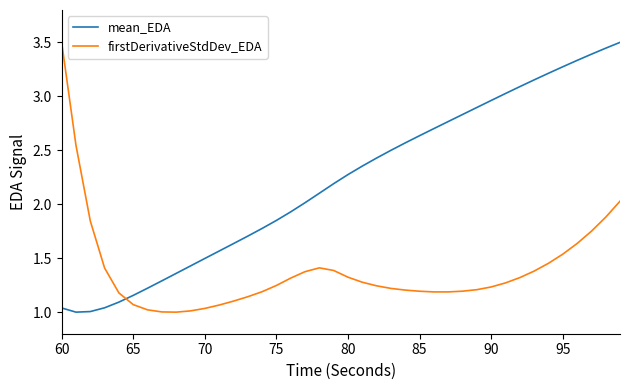

After their last crossing, which series has the higher values: mean_EDA or firstDerivativeStdDev_EDA?

mean_EDA